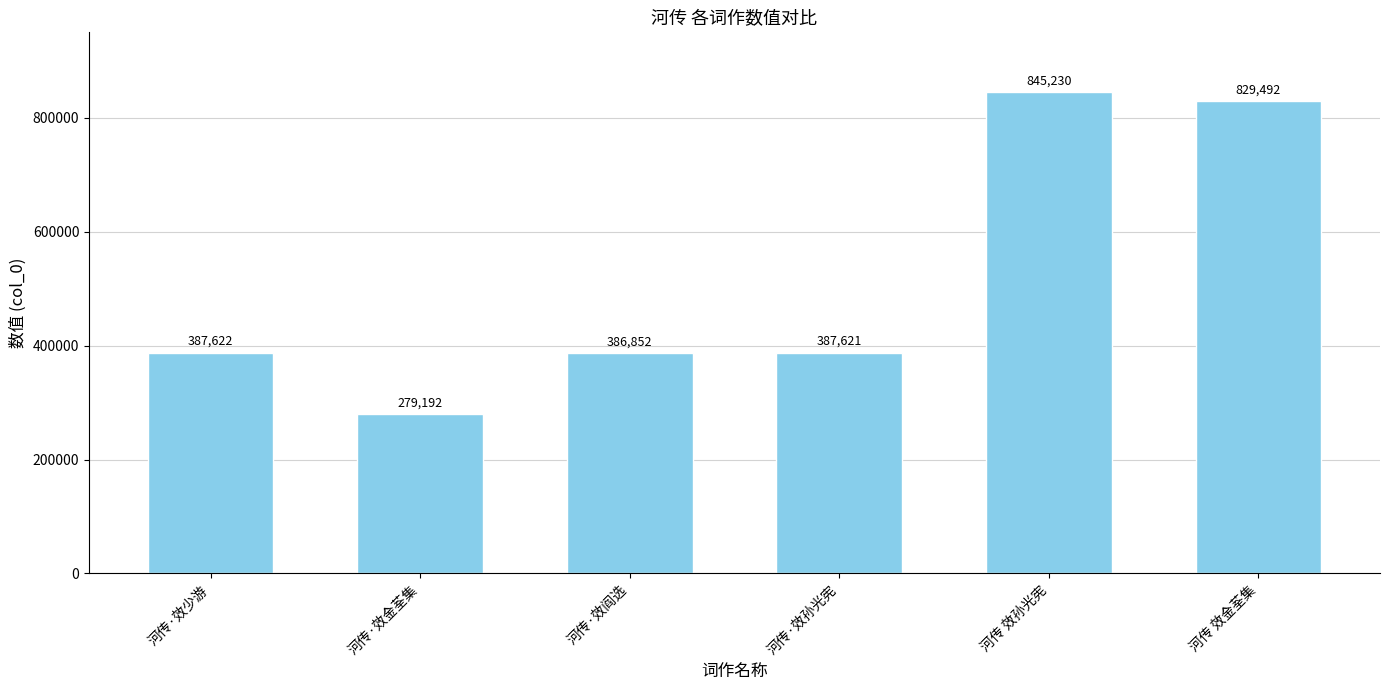

What is the difference between the values at 河传 效孙光宪 and 河传·效阎选?

458378